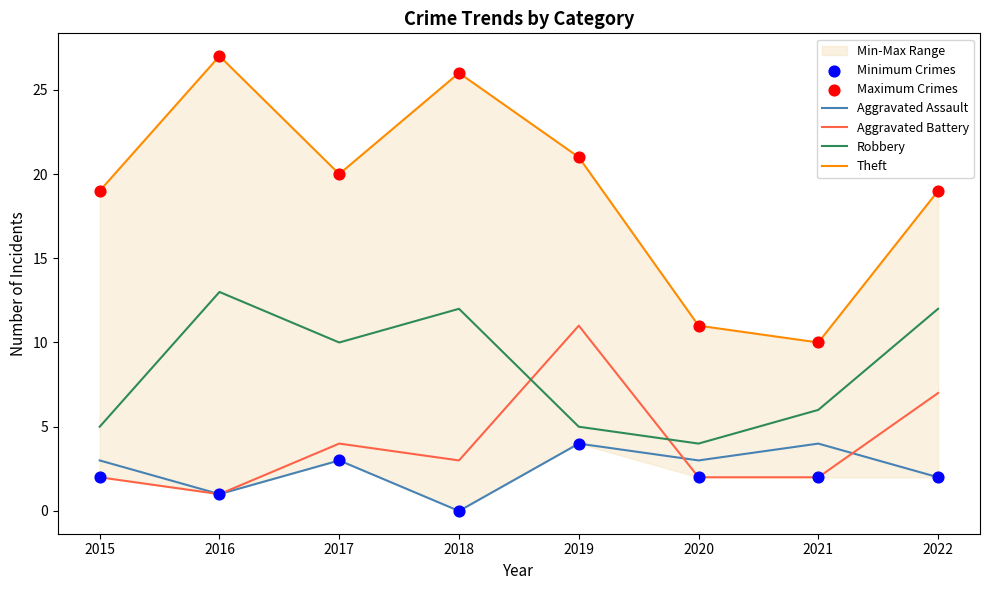

At which category is the sum across all series the highest?

2016